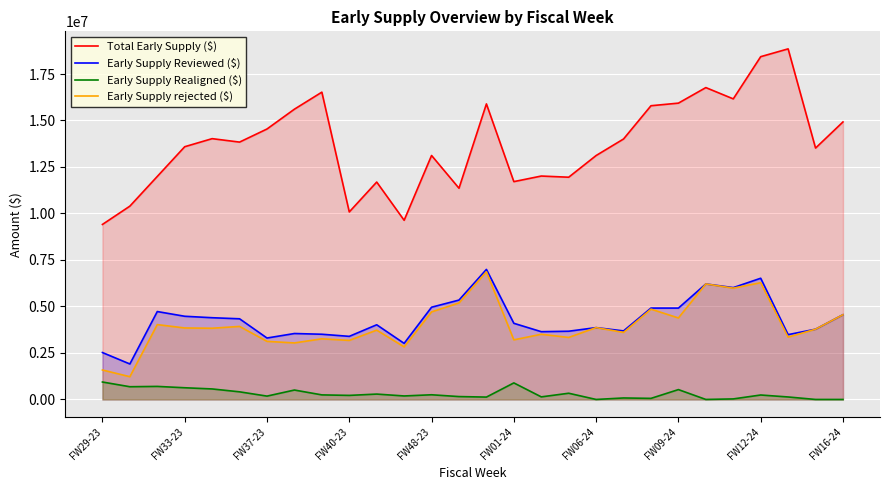

True or false: Early Supply Realigned ($) and Total Early Supply ($) cross at least once.

False